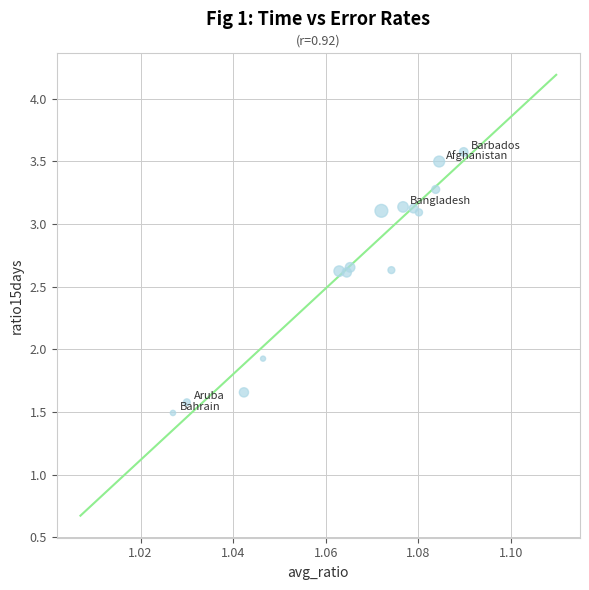

What Y value in the scatter plot is closest to 2?

1.9